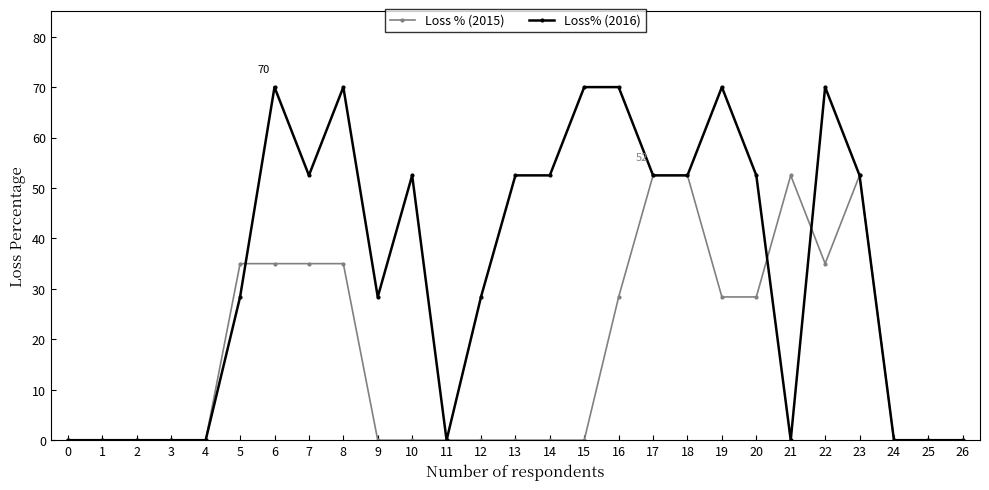

Rank the series by their maximum value, from highest to lowest.

Loss% (2016), Loss % (2015)